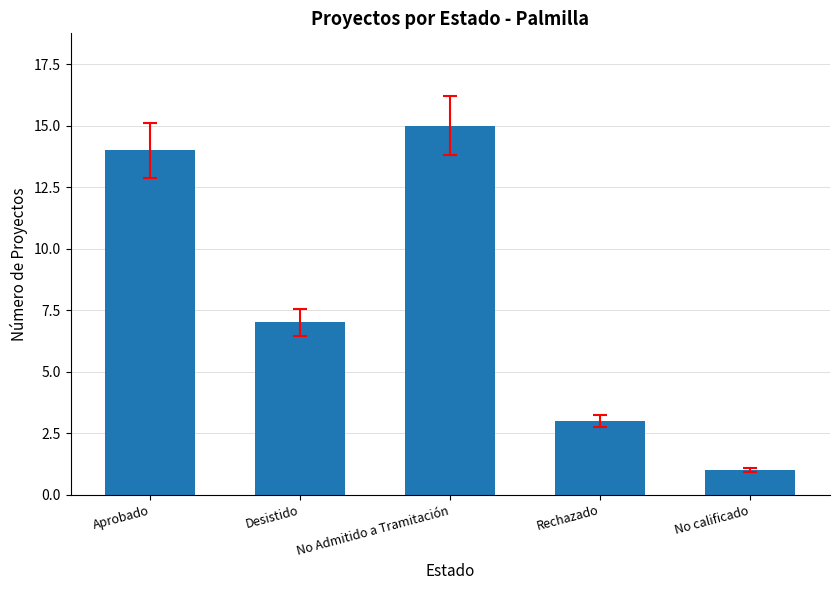

What is the approximate value at Rechazado?

3